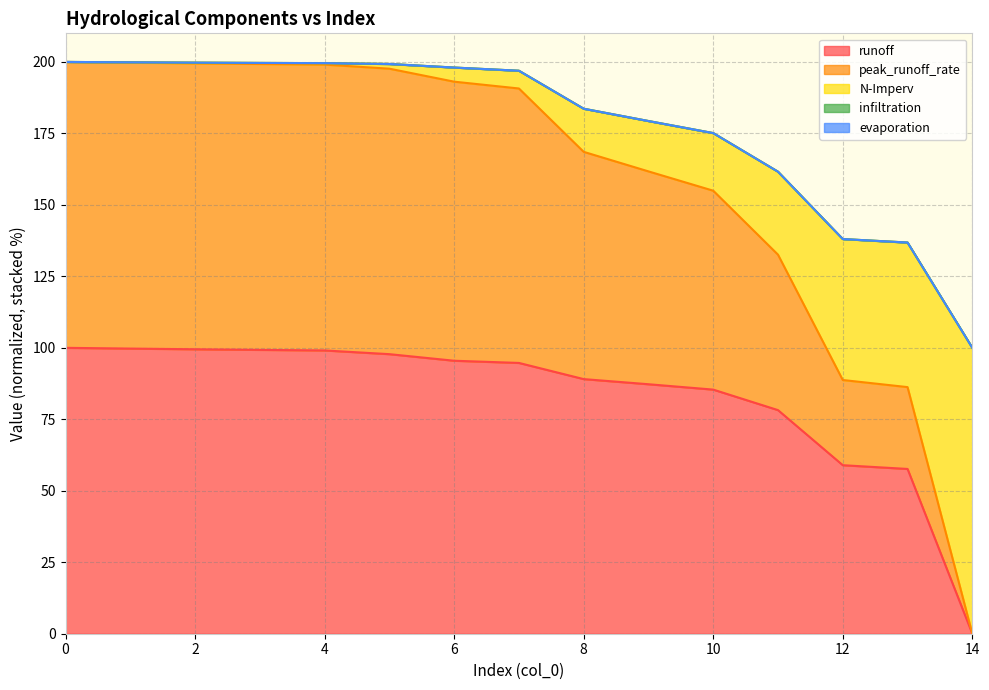

True or false: N-Imperv has more than 2 points higher than both neighbors.

False